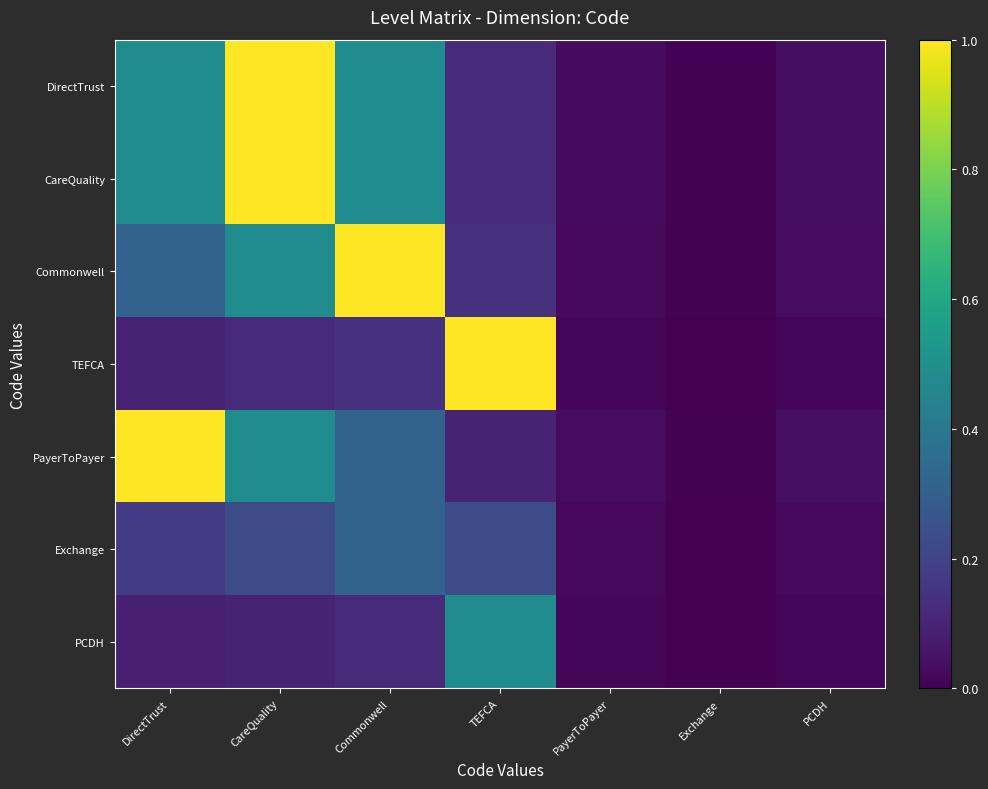

Which has a higher value, DirectTrust or Commonwell?

DirectTrust